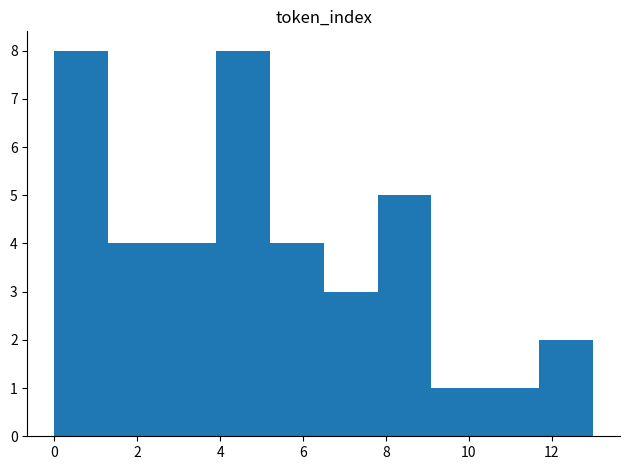

Reading left to right, transcribe this chart: for each bar, give the range it covers on the x-axis and its height. Neither the bar edges nor the heights are printed on the chart, so give them approximately, as read against the axes.

0.0 to 1.3: 8
1.3 to 2.6: 4
2.6 to 3.9: 4
3.9 to 5.2: 8
5.2 to 6.5: 4
6.5 to 7.8: 3
7.8 to 9.1: 5
9.1 to 10.4: 1
10.4 to 11.7: 1
11.7 to 13.0: 2